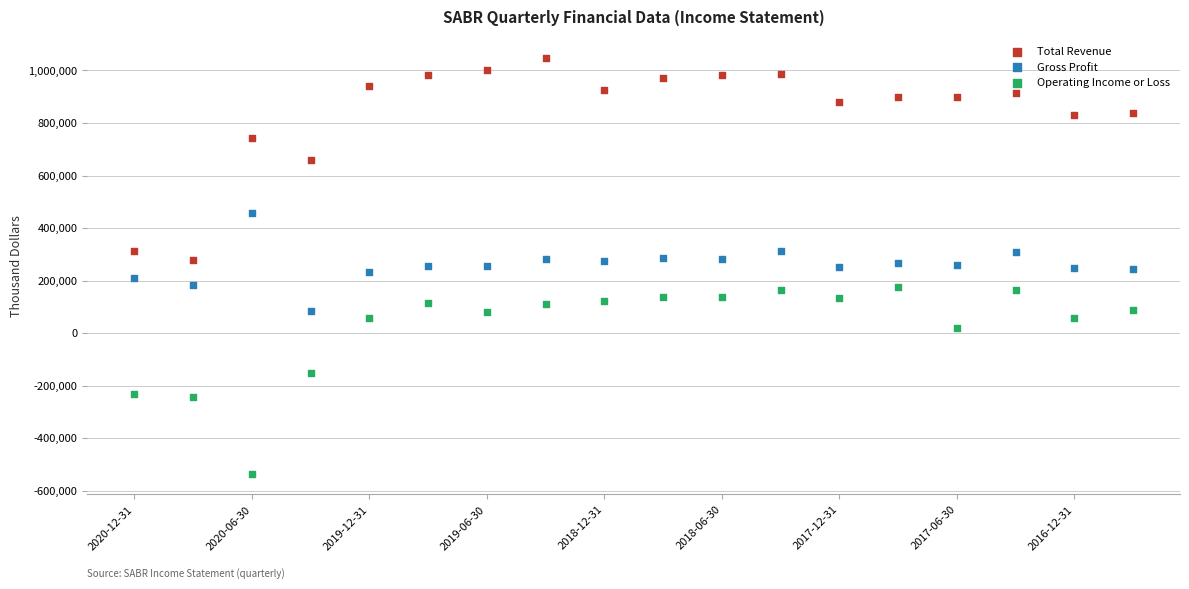

Which series contains the highest Y value?

Total Revenue